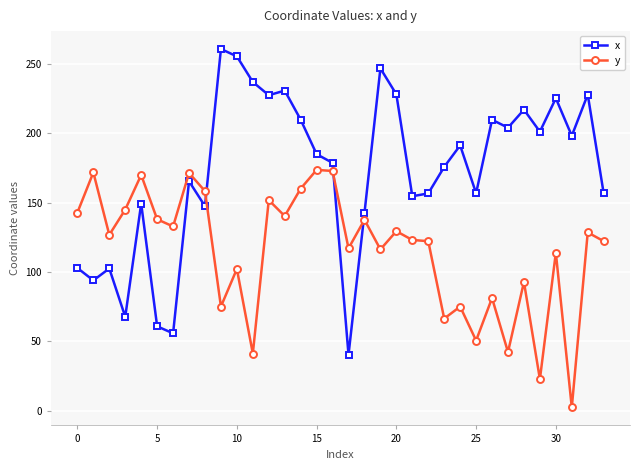

How many data points in y are less than 126?

17